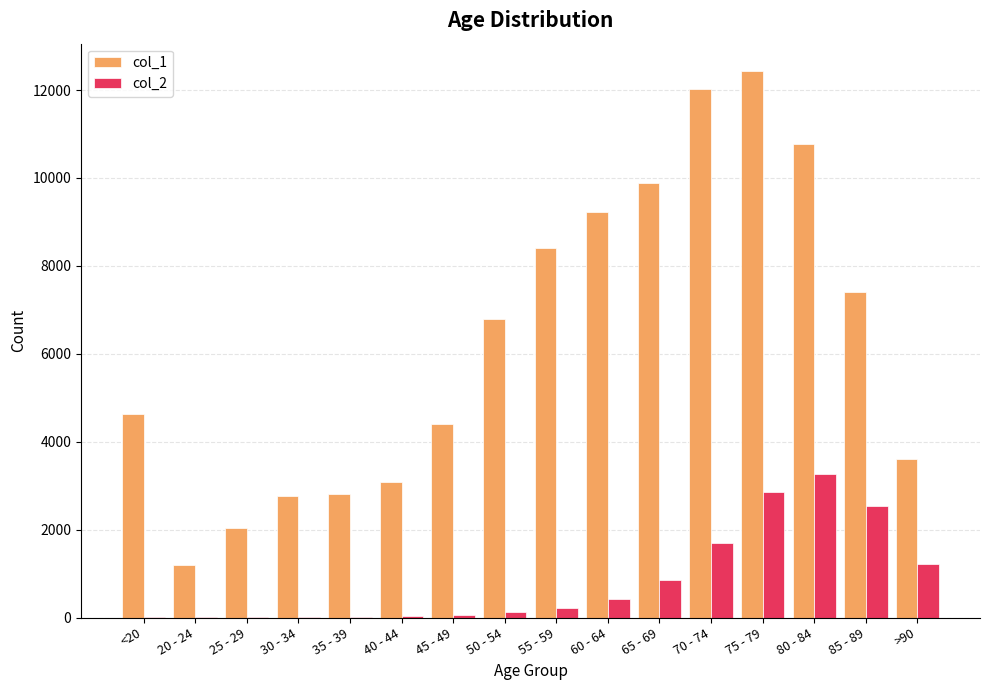

What is the maximum value shown in the chart?

12434